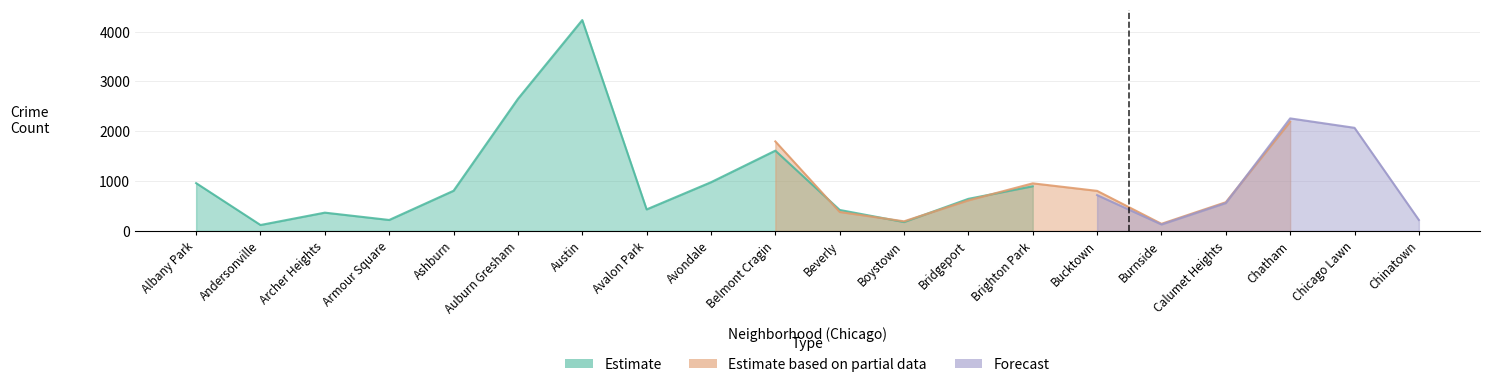

Is the value of Estimate at Armour Square greater than the value of Estimate based on partial data at Archer Heights?

No